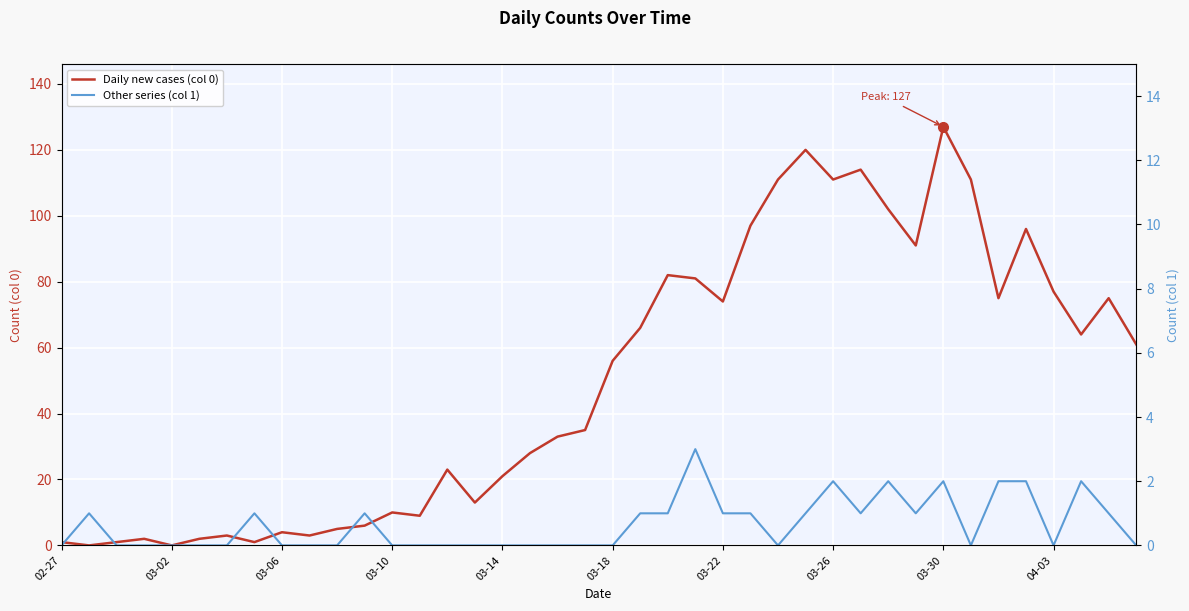

How many distinct data groups are displayed?

2